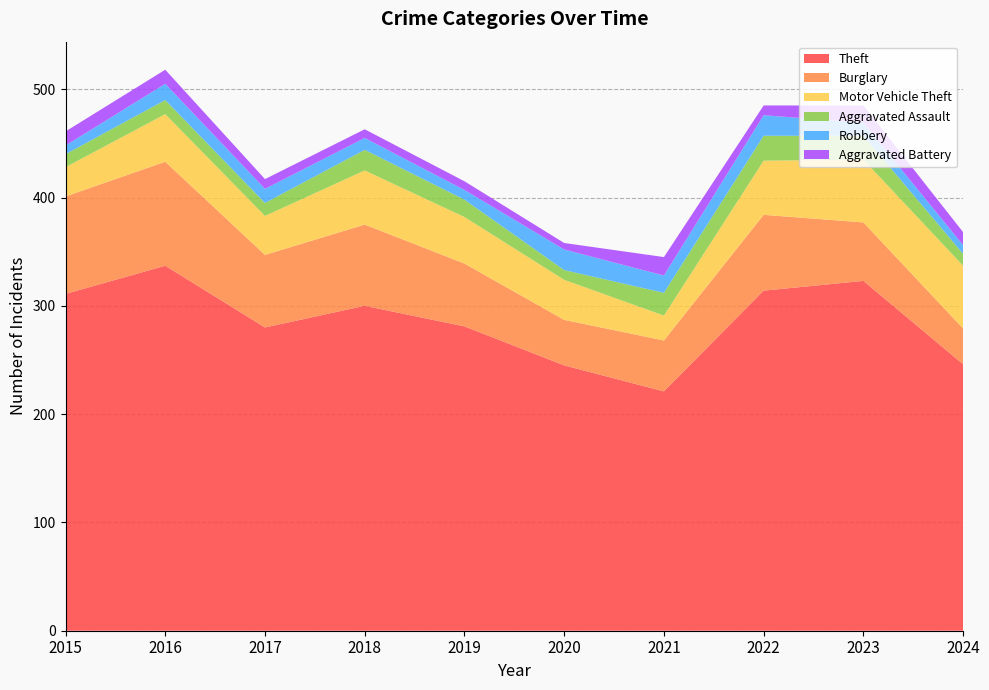

Reading left to right, list all the values displayed in this chart.

Theft: 2015=311	2016=337	2017=280	2018=300	2019=281	2020=245	2021=221	2022=314	2023=323	2024=246
Burglary: 2015=90	2016=96	2017=67	2018=75	2019=58	2020=42	2021=47	2022=70	2023=54	2024=33
Motor Vehicle Theft: 2015=27	2016=44	2017=36	2018=50	2019=43	2020=37	2021=23	2022=50	2023=58	2024=58
Aggravated Assault: 2015=12	2016=13	2017=12	2018=19	2019=16	2020=9	2021=21	2022=23	2023=22	2024=11
Robbery: 2015=8	2016=15	2017=13	2018=11	2019=9	2020=19	2021=16	2022=19	2023=12	2024=8
Aggravated Battery: 2015=13	2016=13	2017=9	2018=8	2019=8	2020=6	2021=17	2022=9	2023=16	2024=12